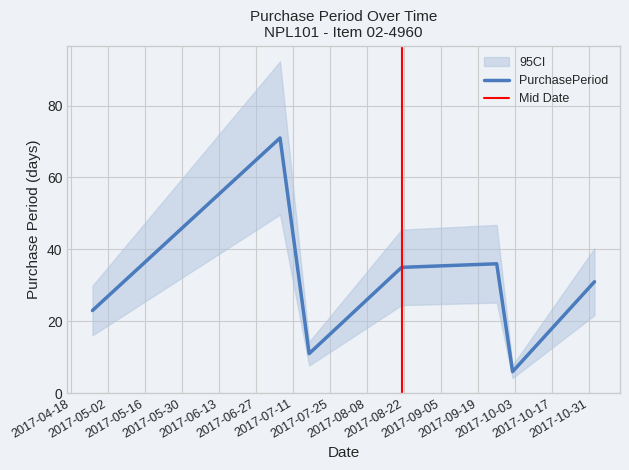

What is the difference between the maximum and second lowest values?

60